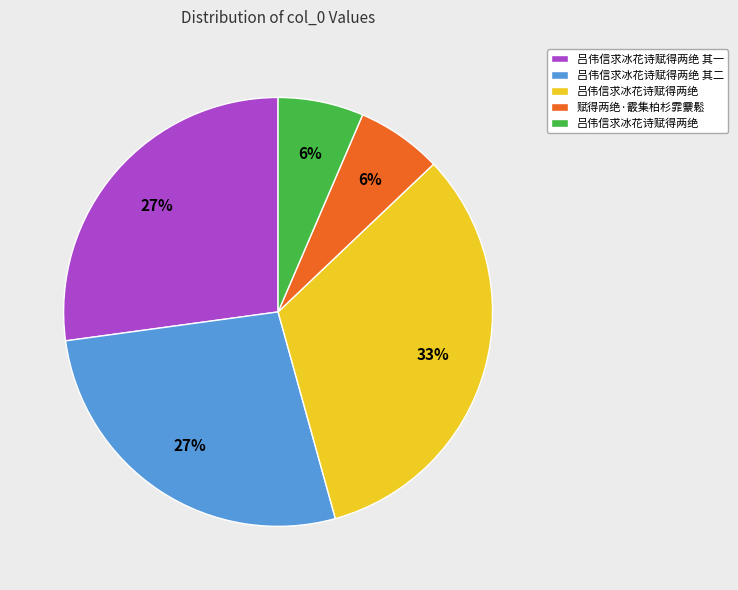

To the nearest percent, what is the average slice percentage?

20%